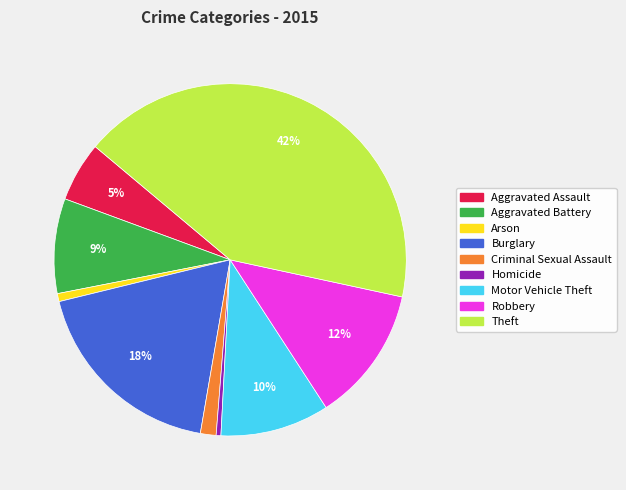

Do Criminal Sexual Assault and Theft together represent more than half of the pie?

No